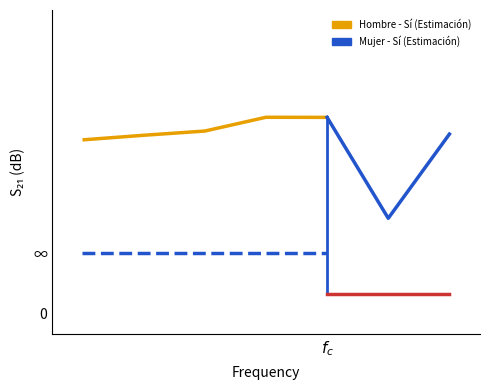

Rank the categories by Hombre - Sí (Estimación) value from highest to lowest.

3, 4, 2, 1, $f_c$